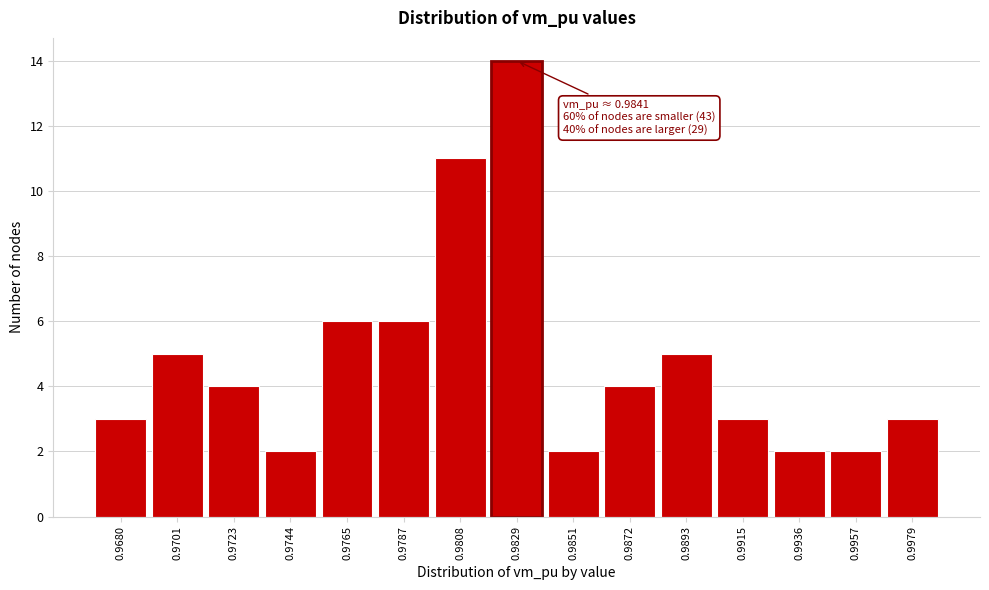

Reading left to right, list all the values displayed in this chart.

0.9680=3	0.9701=5	0.9723=4	0.9744=2	0.9765=6	0.9787=6	0.9808=11	0.9829=14	0.9851=2	0.9872=4	0.9893=5	0.9915=3	0.9936=2	0.9957=2	0.9979=3